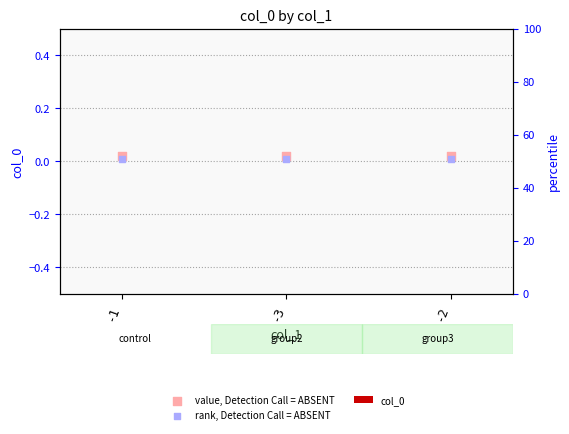

Which series reaches the minimum Y coordinate?

col_0